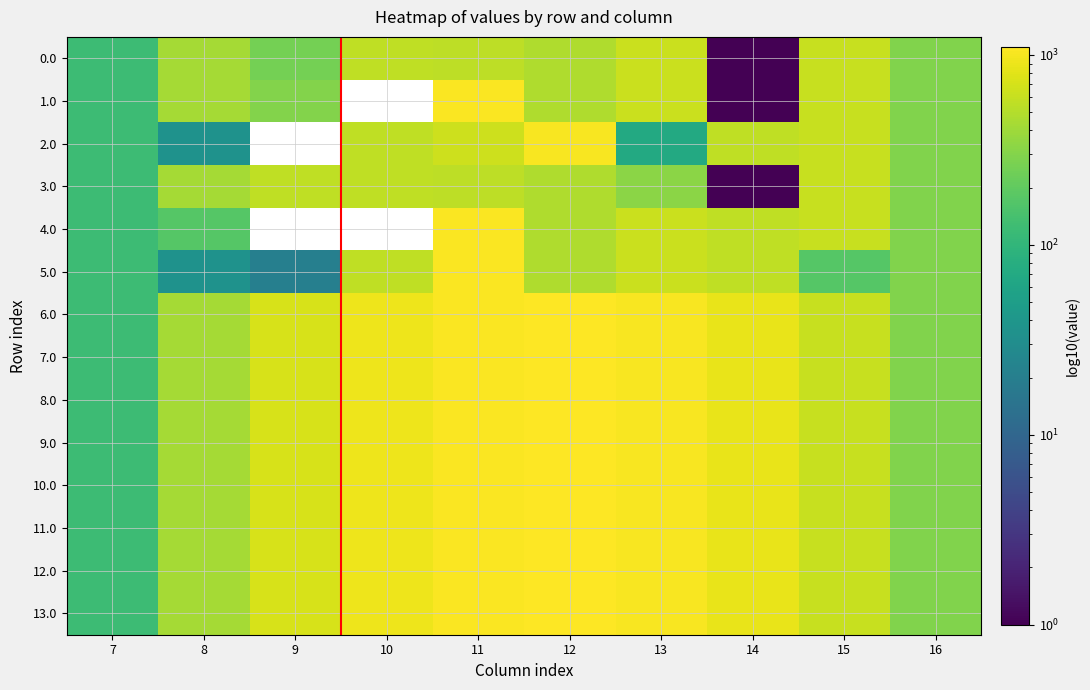

The value of 8.0 at 9 is 716.9. True or false?

True